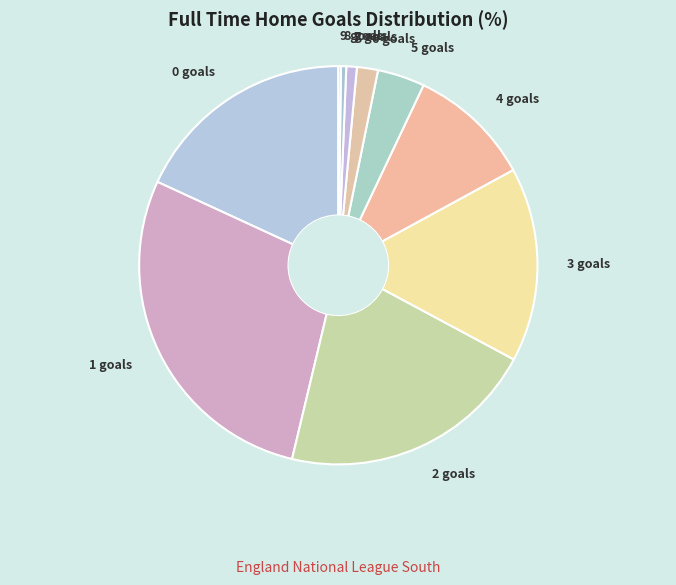

Is there a majority slice in this chart?

No